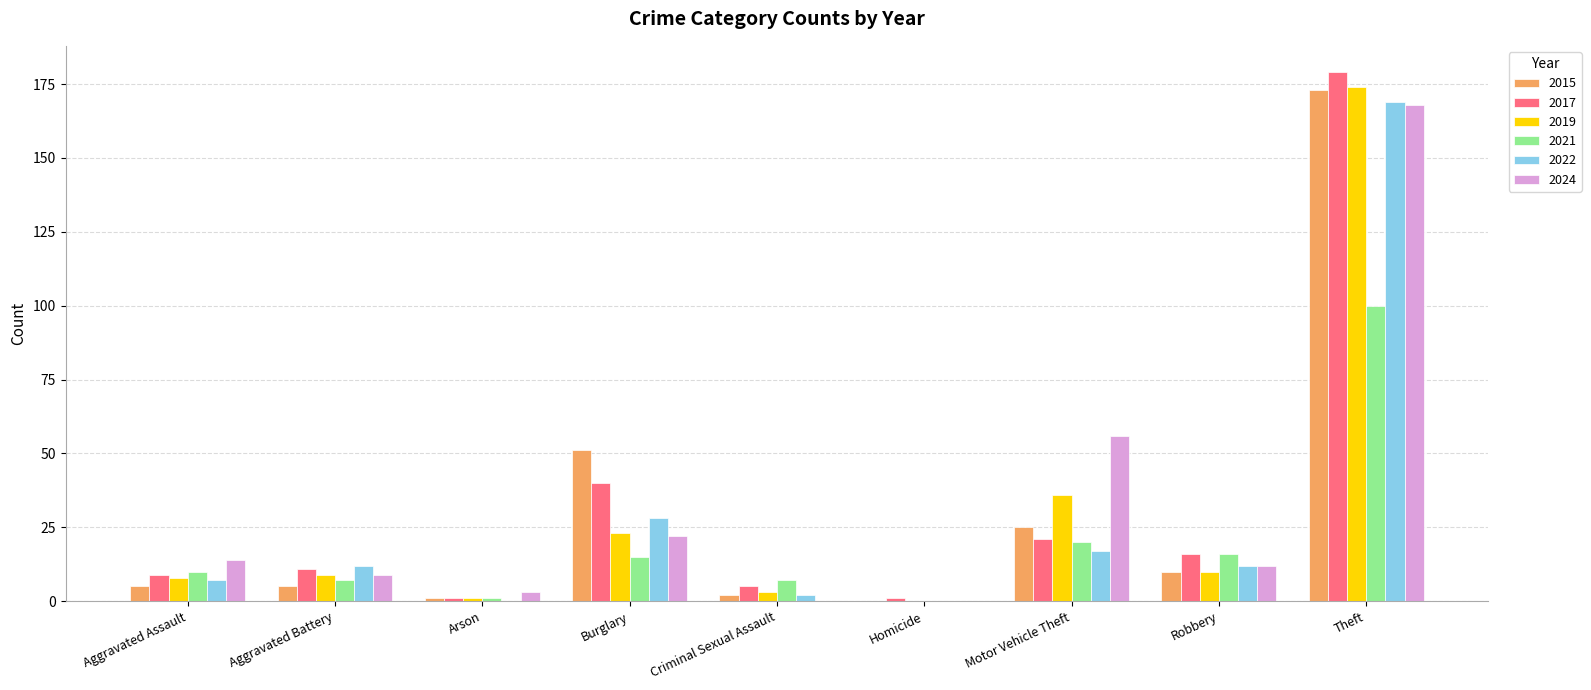

What is the spread (max minus min) of values at Theft?

79